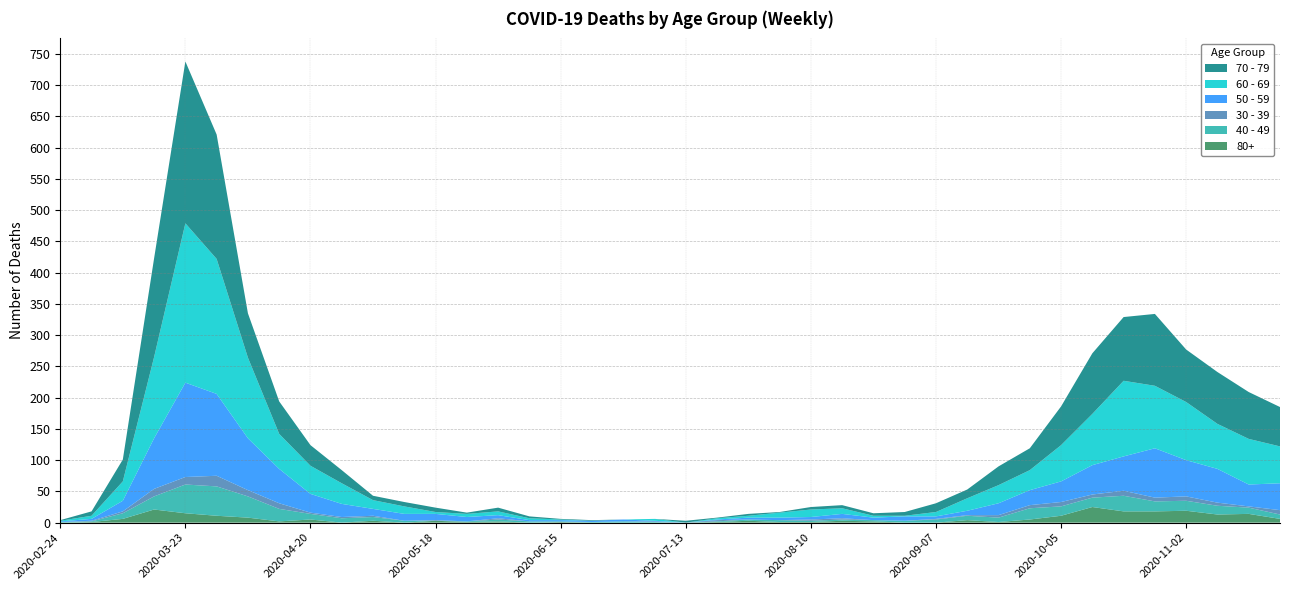

Reading left to right, list all the values displayed in this chart.

80+: 2020-02-24=0	2020-03-02=1	2020-03-09=6	2020-03-16=21	2020-03-23=15	2020-03-30=11	2020-04-06=8	2020-04-13=2	2020-04-20=5	2020-04-27=0	2020-05-04=3	2020-05-11=0	2020-05-18=3	2020-05-25=1	2020-06-01=2	2020-06-08=0	2020-06-15=1	2020-06-22=0	2020-06-29=0	2020-07-06=0	2020-07-13=0	2020-07-20=1	2020-07-27=3	2020-08-03=1	2020-08-10=1	2020-08-17=3	2020-08-24=2	2020-08-31=0	2020-09-07=0	2020-09-14=4	2020-09-21=1	2020-09-28=5	2020-10-05=11	2020-10-12=25	2020-10-19=18	2020-10-26=18	2020-11-02=19	2020-11-09=13	2020-11-16=14	2020-11-23=6
40 - 49: 2020-02-24=1	2020-03-02=1	2020-03-09=9	2020-03-16=21	2020-03-23=46	2020-03-30=47	2020-04-06=34	2020-04-13=20	2020-04-20=9	2020-04-27=7	2020-05-04=6	2020-05-11=3	2020-05-18=0	2020-05-25=1	2020-06-01=3	2020-06-08=2	2020-06-15=1	2020-06-22=1	2020-06-29=2	2020-07-06=1	2020-07-13=0	2020-07-20=1	2020-07-27=2	2020-08-03=3	2020-08-10=2	2020-08-17=2	2020-08-24=2	2020-08-31=3	2020-09-07=5	2020-09-14=7	2020-09-21=7	2020-09-28=18	2020-10-05=15	2020-10-12=15	2020-10-19=25	2020-10-26=16	2020-11-02=16	2020-11-09=14	2020-11-16=10	2020-11-23=7
30 - 39: 2020-02-24=0	2020-03-02=1	2020-03-09=3	2020-03-16=12	2020-03-23=12	2020-03-30=17	2020-04-06=10	2020-04-13=9	2020-04-20=2	2020-04-27=2	2020-05-04=2	2020-05-11=0	2020-05-18=1	2020-05-25=0	2020-06-01=2	2020-06-08=0	2020-06-15=0	2020-06-22=0	2020-06-29=0	2020-07-06=1	2020-07-13=0	2020-07-20=2	2020-07-27=0	2020-08-03=0	2020-08-10=2	2020-08-17=2	2020-08-24=0	2020-08-31=0	2020-09-07=1	2020-09-14=1	2020-09-21=4	2020-09-28=5	2020-10-05=7	2020-10-12=5	2020-10-19=8	2020-10-26=6	2020-11-02=7	2020-11-09=5	2020-11-16=2	2020-11-23=7
50 - 59: 2020-02-24=1	2020-03-02=3	2020-03-09=17	2020-03-16=81	2020-03-23=151	2020-03-30=131	2020-04-06=83	2020-04-13=55	2020-04-20=30	2020-04-27=21	2020-05-04=11	2020-05-11=11	2020-05-18=10	2020-05-25=7	2020-06-01=5	2020-06-08=2	2020-06-15=2	2020-06-22=2	2020-06-29=3	2020-07-06=1	2020-07-13=0	2020-07-20=1	2020-07-27=3	2020-08-03=4	2020-08-10=4	2020-08-17=7	2020-08-24=4	2020-08-31=7	2020-09-07=4	2020-09-14=7	2020-09-21=19	2020-09-28=24	2020-10-05=33	2020-10-12=47	2020-10-19=55	2020-10-26=79	2020-11-02=58	2020-11-09=54	2020-11-16=35	2020-11-23=43
60 - 69: 2020-02-24=1	2020-03-02=5	2020-03-09=31	2020-03-16=130	2020-03-23=255	2020-03-30=216	2020-04-06=129	2020-04-13=56	2020-04-20=45	2020-04-27=33	2020-05-04=14	2020-05-11=12	2020-05-18=3	2020-05-25=5	2020-06-01=6	2020-06-08=3	2020-06-15=1	2020-06-22=0	2020-06-29=0	2020-07-06=3	2020-07-13=0	2020-07-20=2	2020-07-27=3	2020-08-03=8	2020-08-10=12	2020-08-17=9	2020-08-24=3	2020-08-31=1	2020-09-07=7	2020-09-14=20	2020-09-21=29	2020-09-28=32	2020-10-05=58	2020-10-12=82	2020-10-19=121	2020-10-26=100	2020-11-02=93	2020-11-09=72	2020-11-16=73	2020-11-23=59
70 - 79: 2020-02-24=1	2020-03-02=7	2020-03-09=35	2020-03-16=158	2020-03-23=259	2020-03-30=199	2020-04-06=71	2020-04-13=52	2020-04-20=33	2020-04-27=21	2020-05-04=7	2020-05-11=7	2020-05-18=7	2020-05-25=2	2020-06-01=6	2020-06-08=3	2020-06-15=1	2020-06-22=1	2020-06-29=0	2020-07-06=0	2020-07-13=3	2020-07-20=1	2020-07-27=3	2020-08-03=1	2020-08-10=4	2020-08-17=5	2020-08-24=4	2020-08-31=6	2020-09-07=14	2020-09-14=14	2020-09-21=30	2020-09-28=35	2020-10-05=62	2020-10-12=97	2020-10-19=102	2020-10-26=115	2020-11-02=84	2020-11-09=83	2020-11-16=75	2020-11-23=63